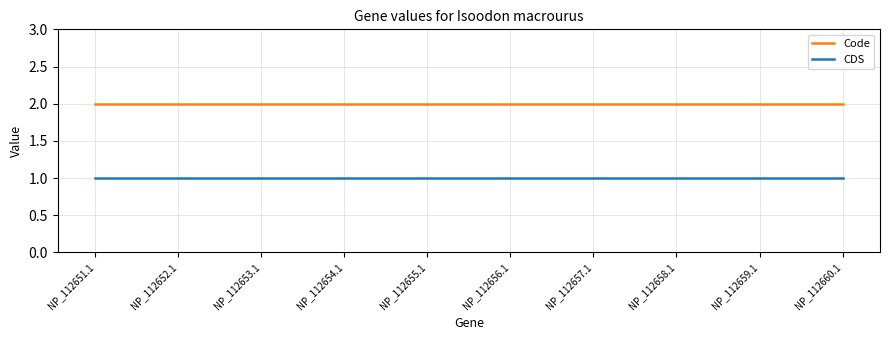

What value does the Code series have at NP_112658.1?

2